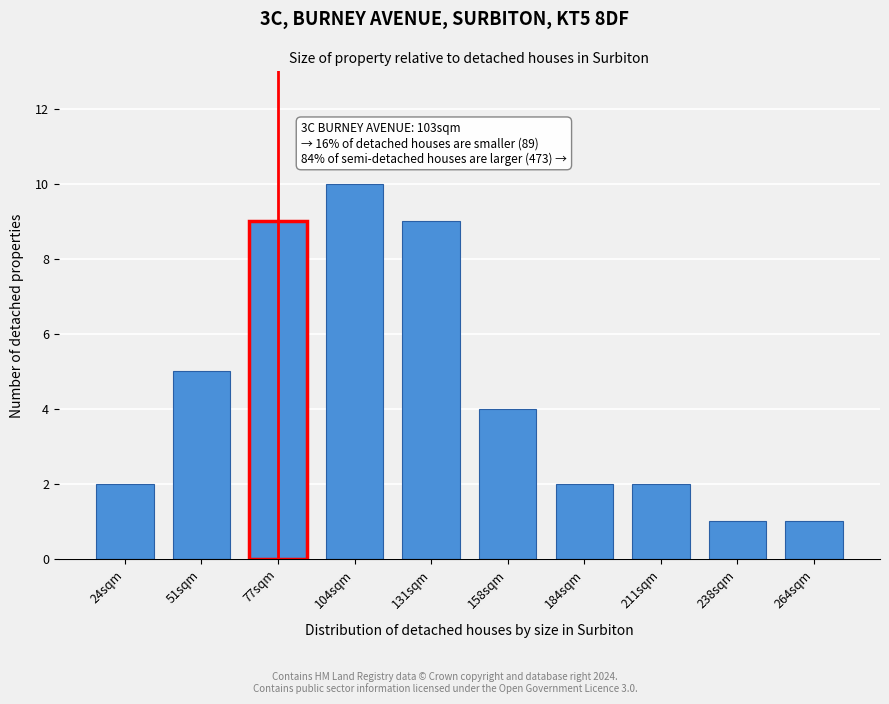

Reading left to right, extract all data points from this chart.

2	5	9	10	9	4	2	2	1	1